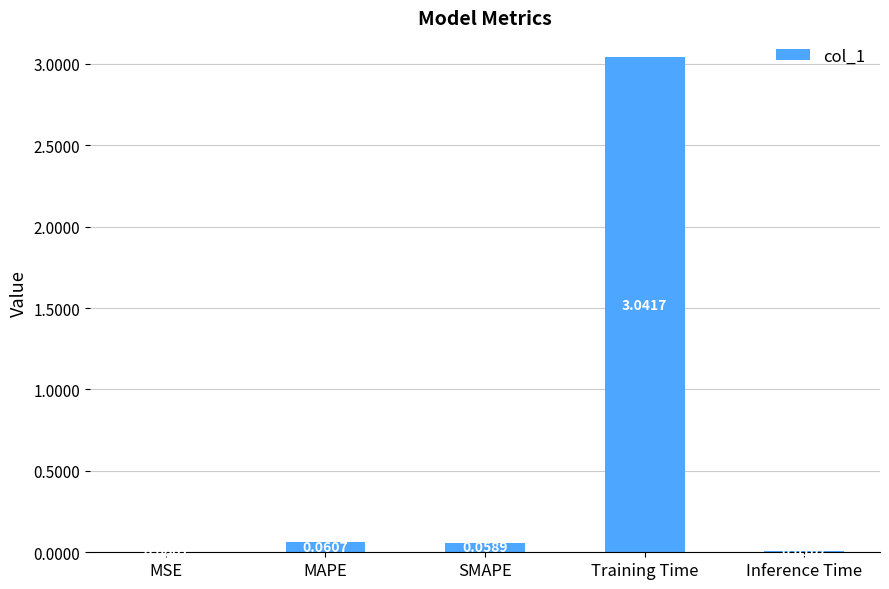

Which has a higher value, Training Time or MSE?

Training Time